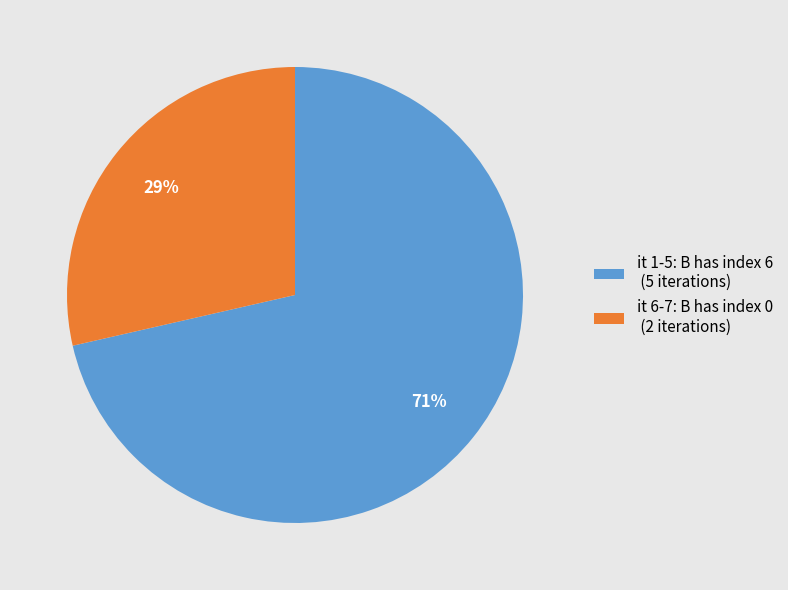

To the nearest percent, what portion does it 1-5: B has index 6 (5 iterations) represent?

71%